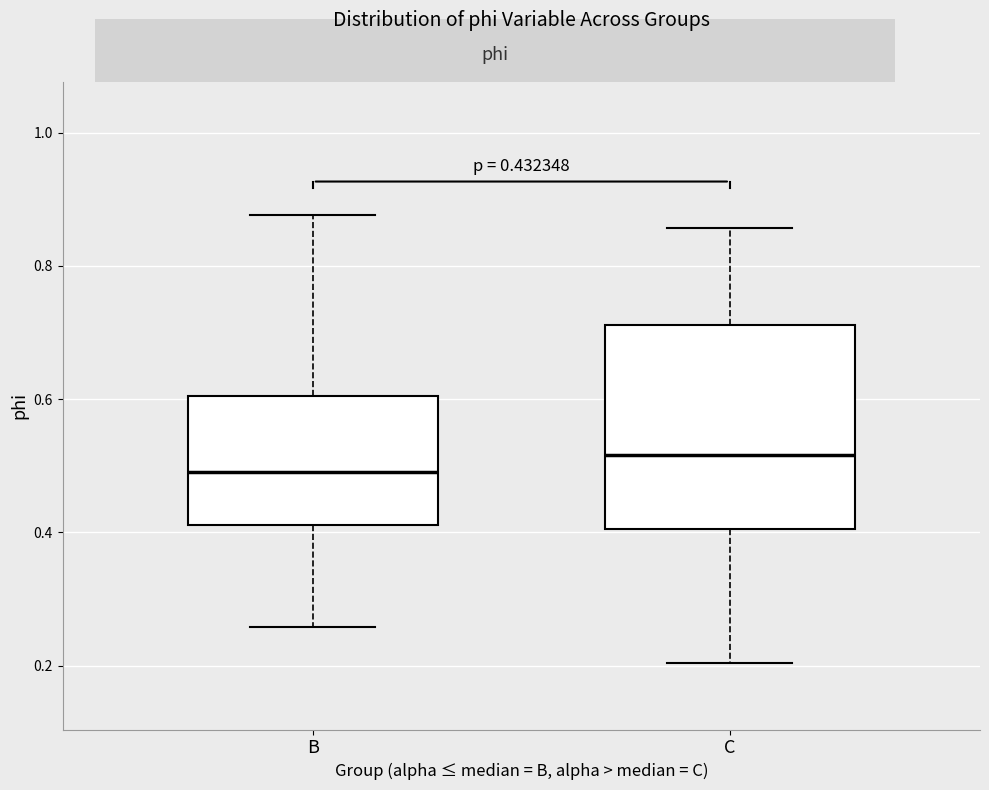

Which box has the lowest median line?

B